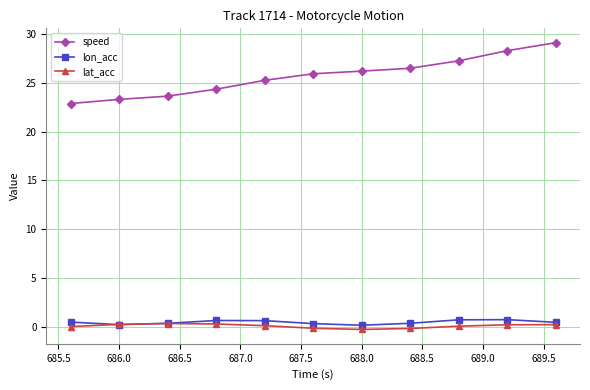

Which series has the largest total across all categories?

speed